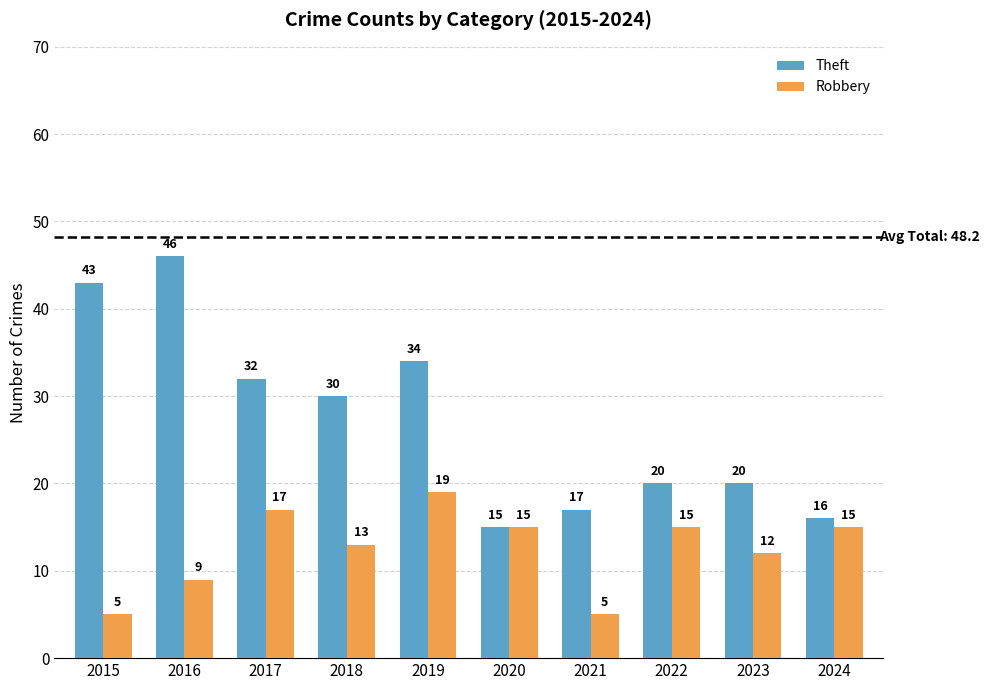

Which series changed the most between 2018 and 2022?

Theft